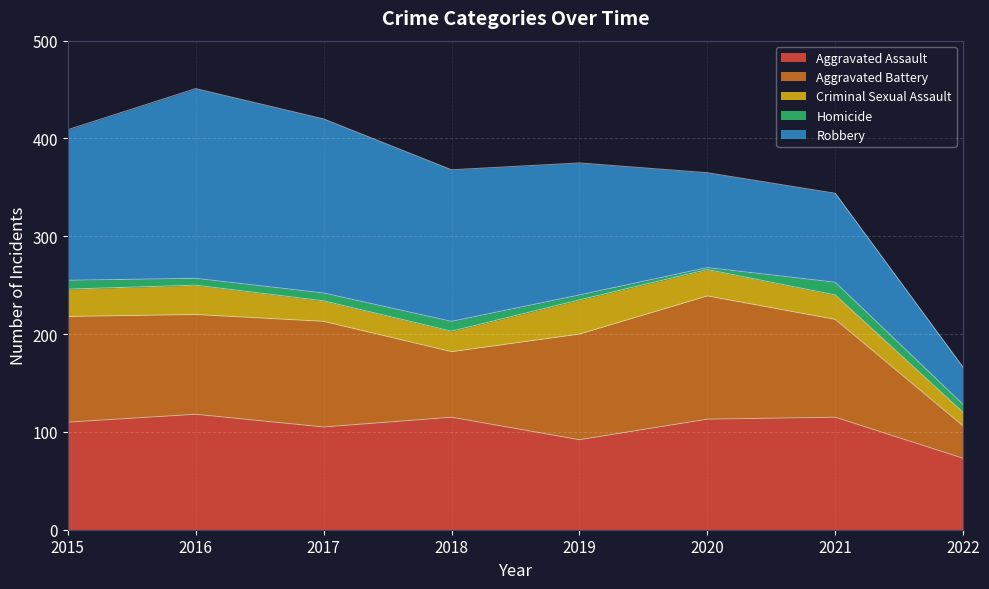

In Aggravated Assault, how many points are higher than both neighbors (excluding endpoints)?

3